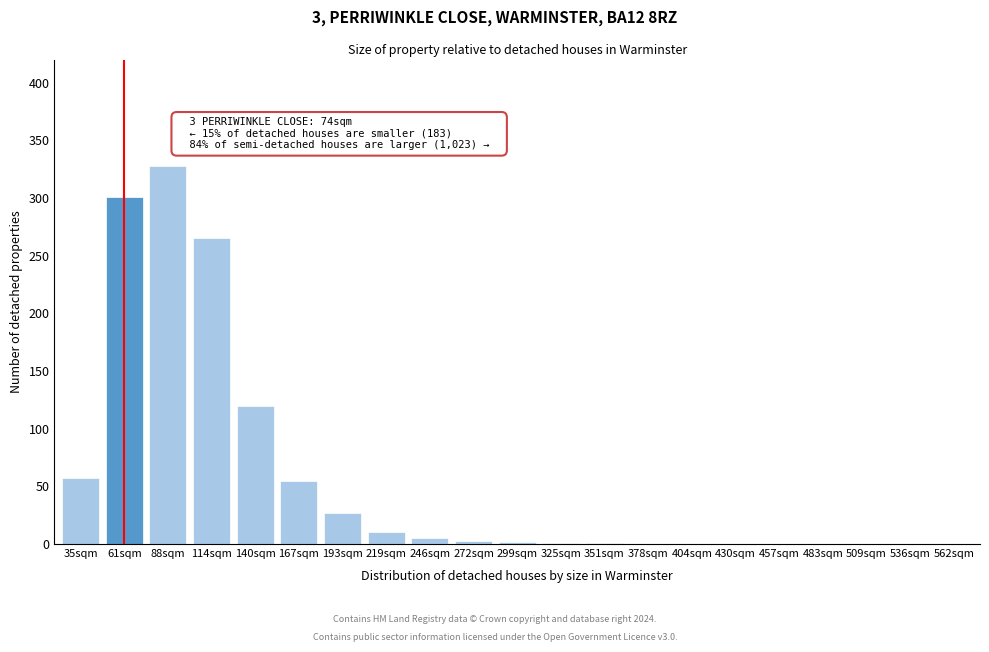

The chart shows a value of 57 at 35sqm. True or false?

True